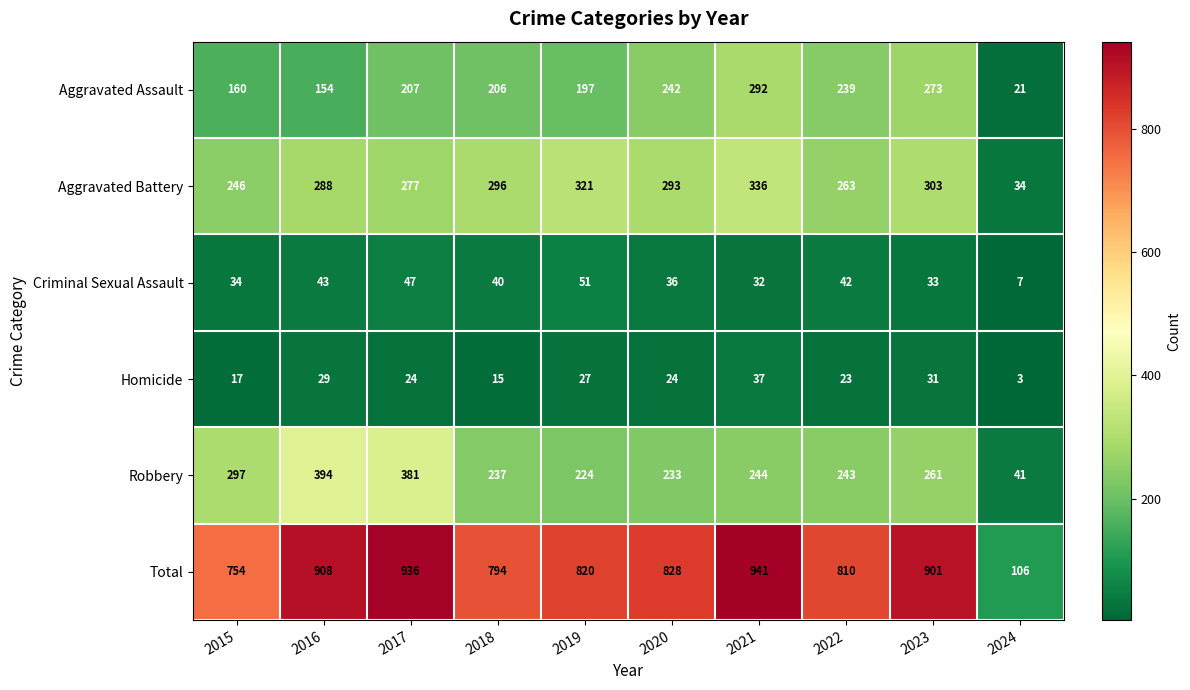

What is the difference between the maximum and minimum values in the Homicide series?

34